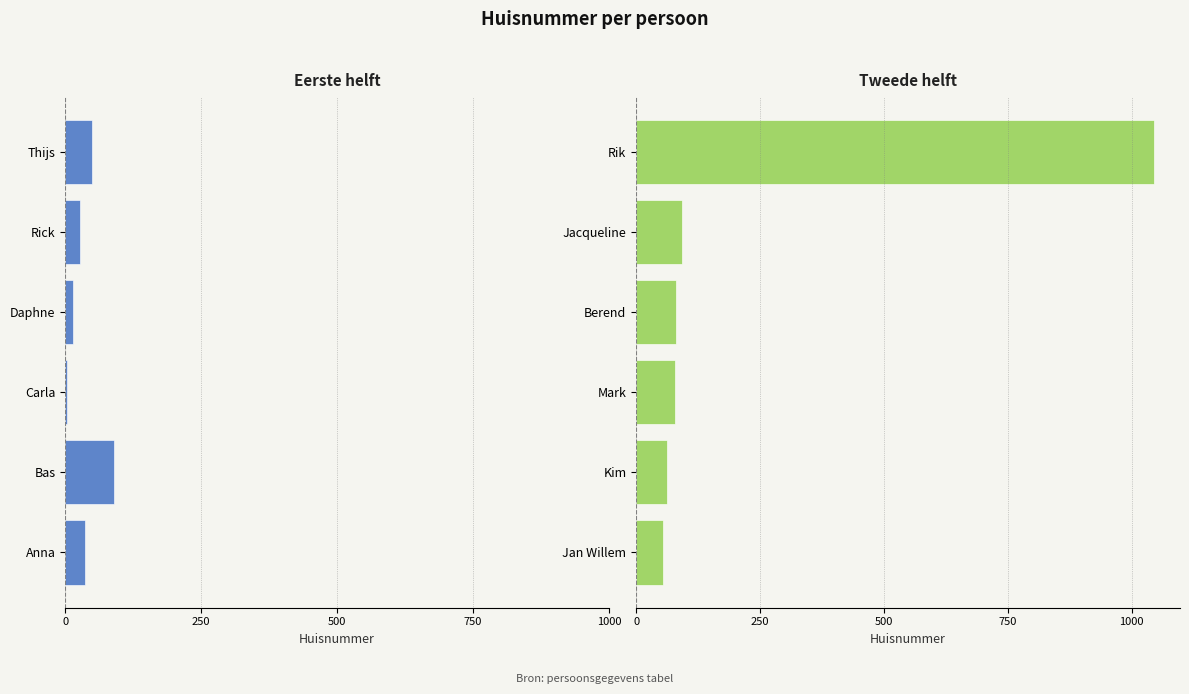

List the series in order of their peak value, lowest first.

huisnummer (eerste helft), huisnummer (tweede helft)